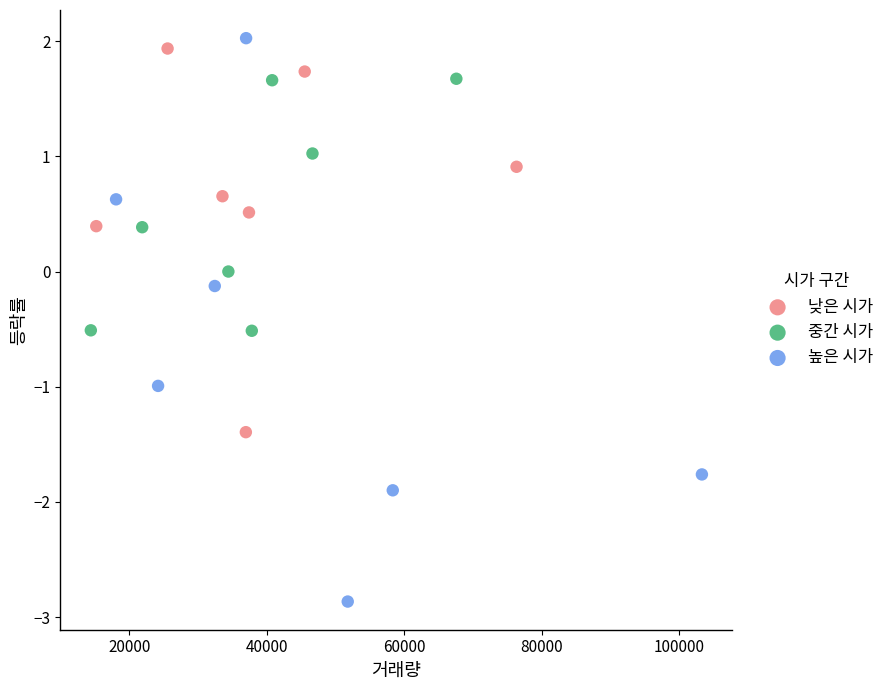

Which series contains the lowest Y value?

높은 시가